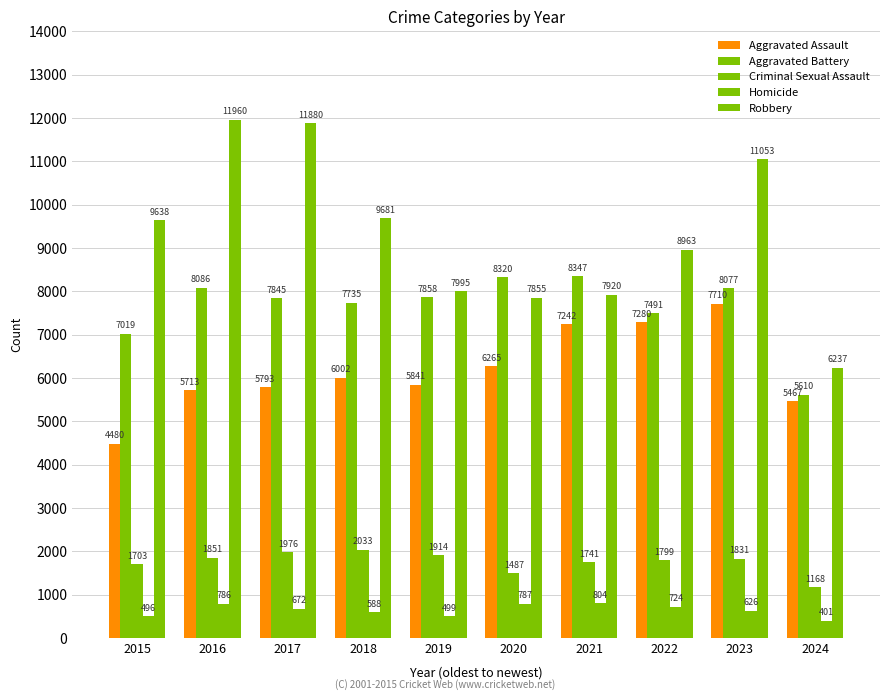

Are the bars grouped side by side (vs. stacked)?

Yes